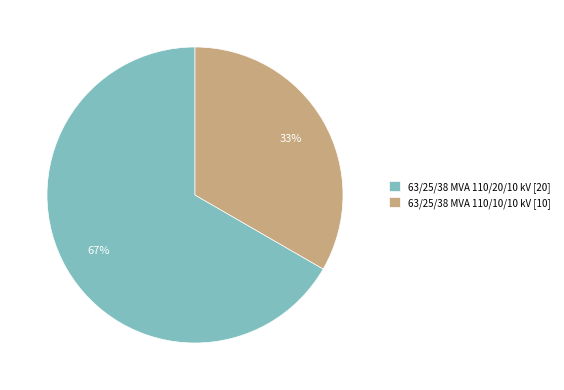

Which slice is the largest?

63/25/38 MVA 110/20/10 kV